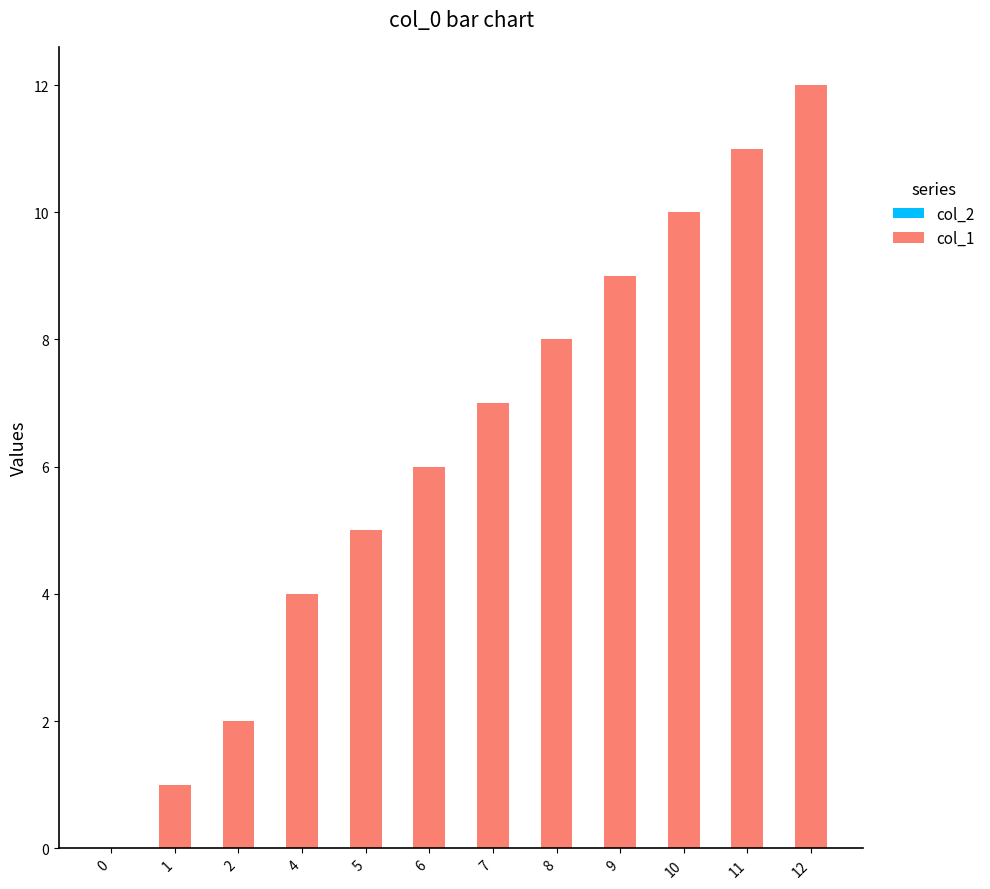

How many categories are shown in the chart?

12